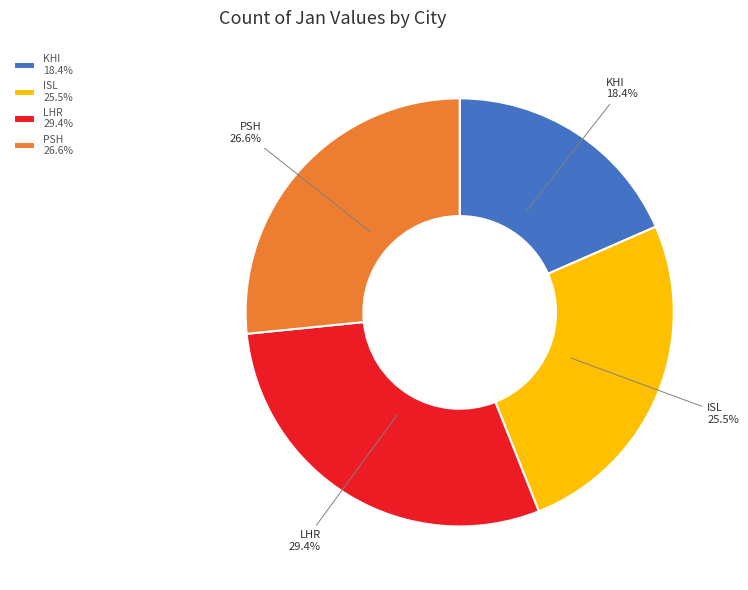

Rank the categories by value from highest to lowest.

LHR, PSH, ISL, KHI